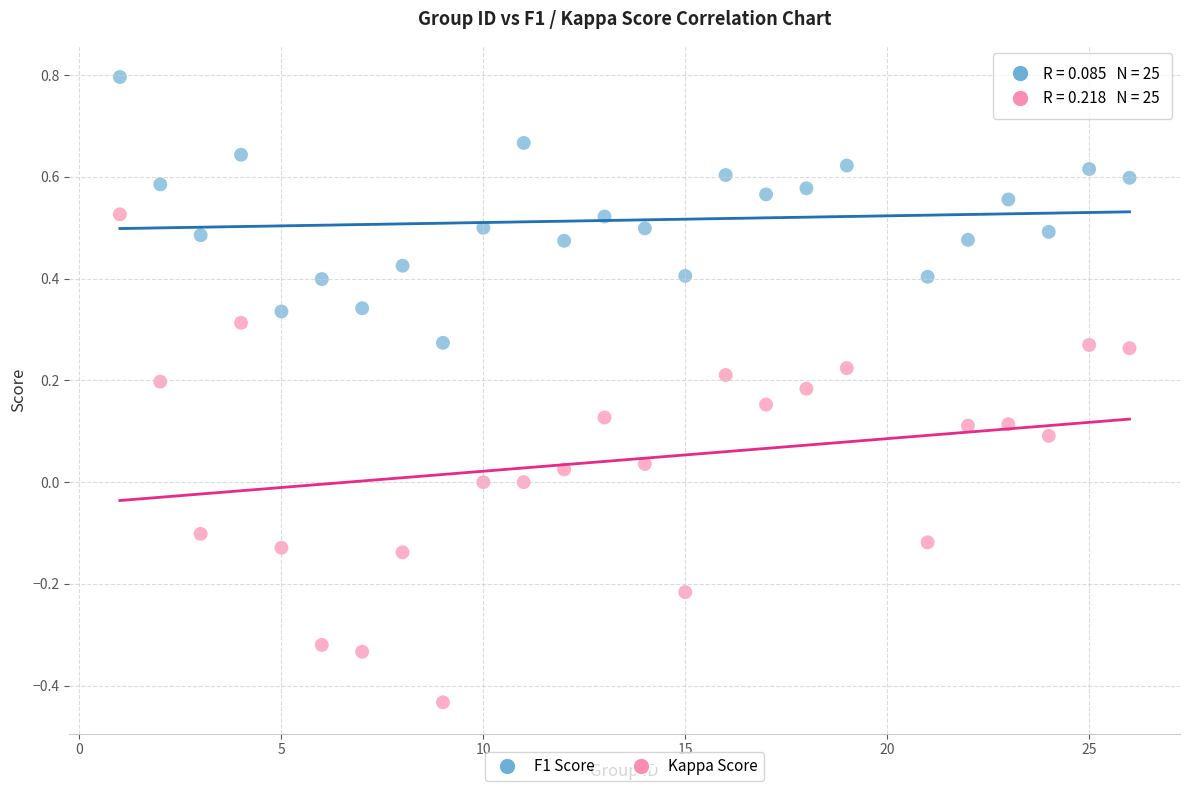

Across all data points, what is the range of X values (max minus min)?

25.0